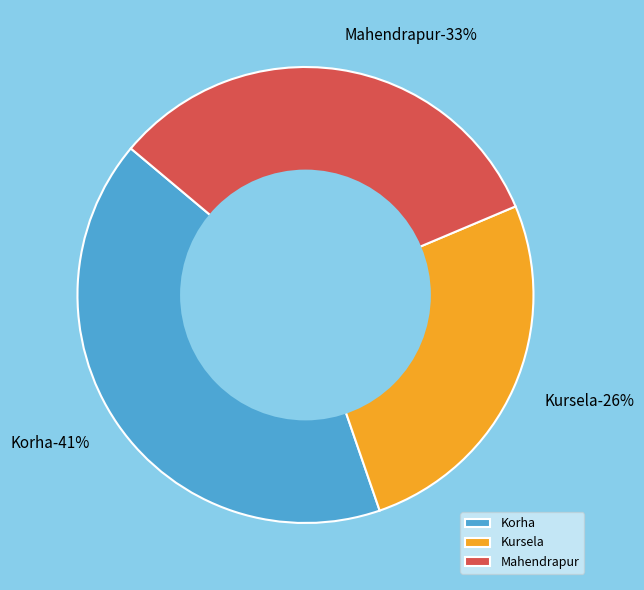

Which slice is the largest?

Korha